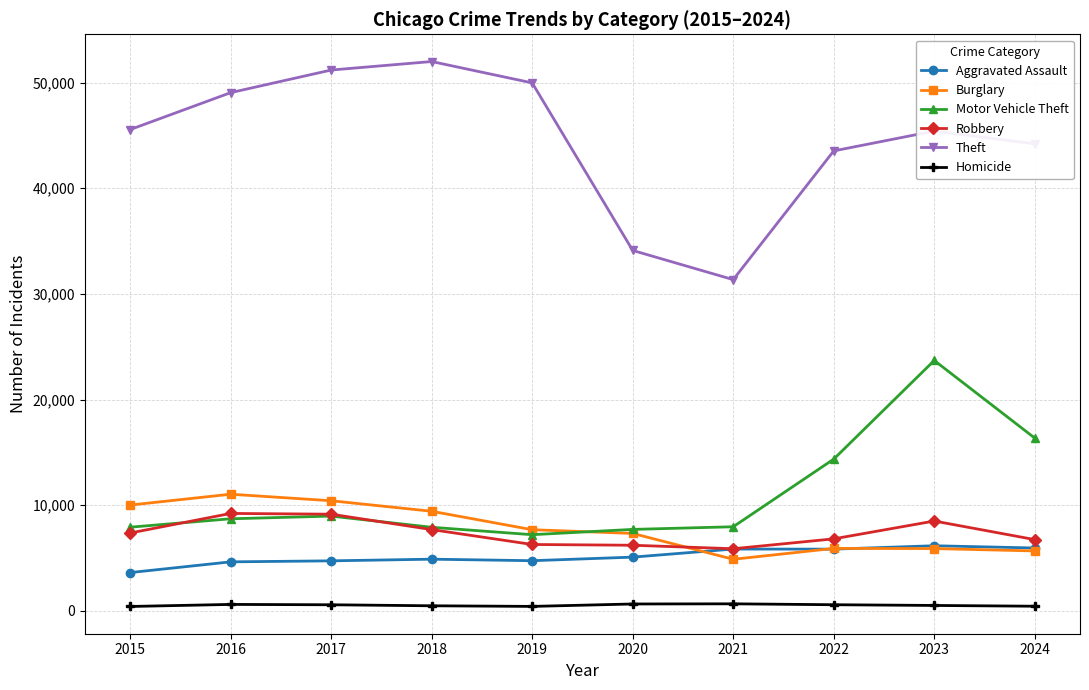

True or false: Aggravated Assault has a value of 4635 at 2016.

True